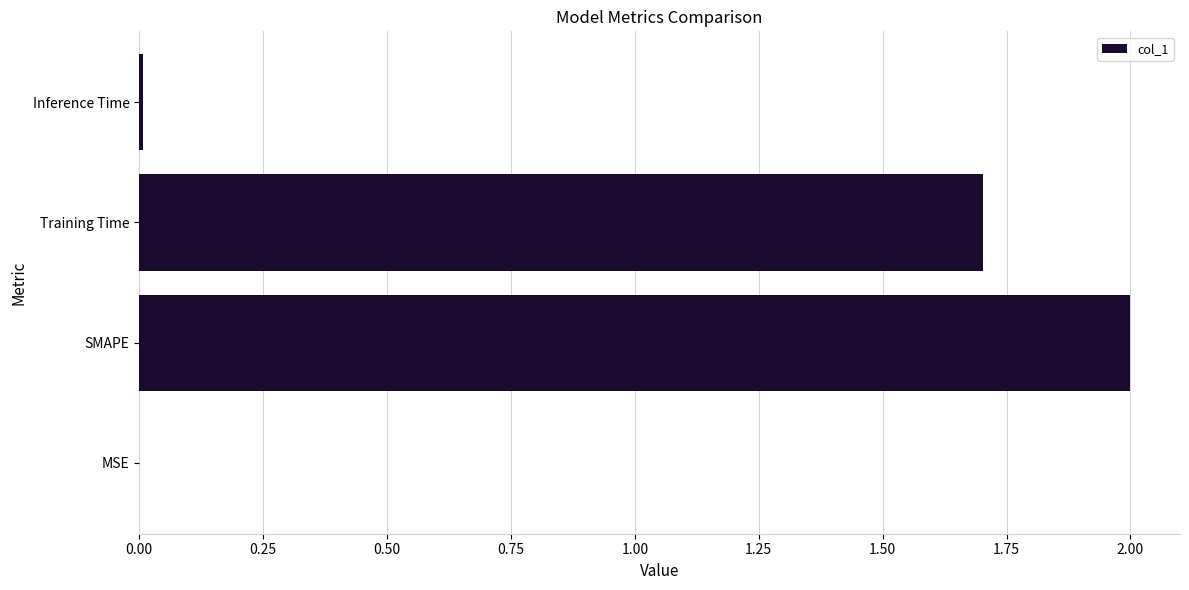

Between SMAPE and Training Time, which is larger?

SMAPE